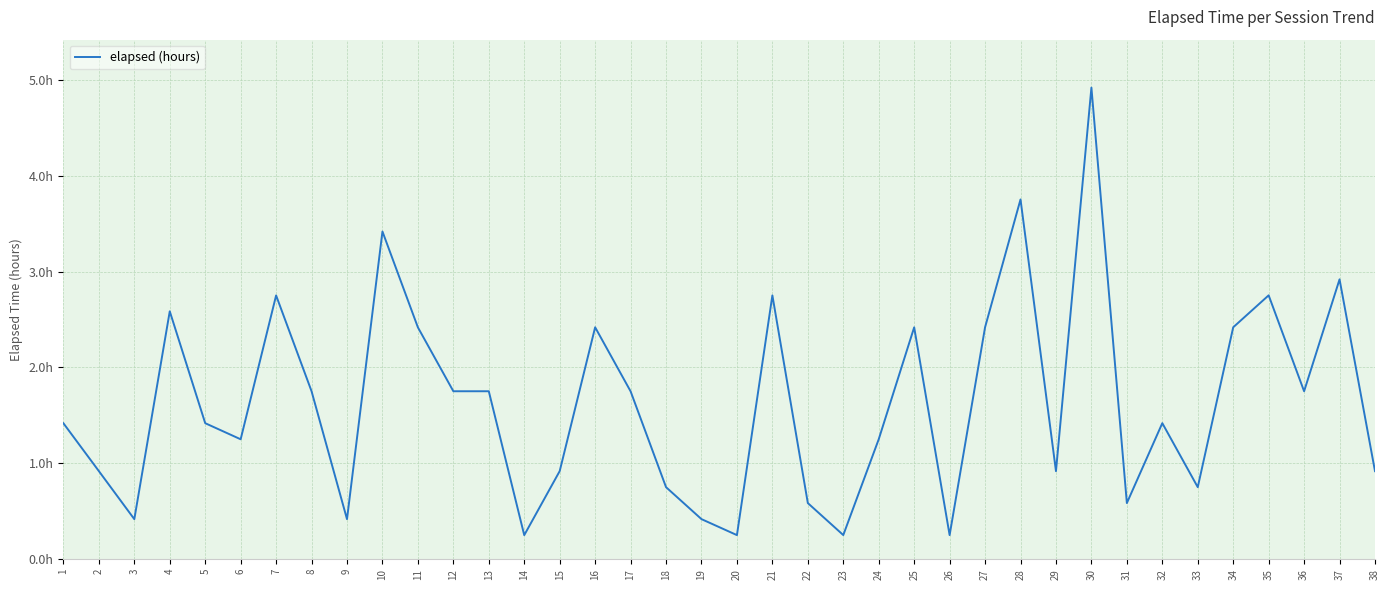

Which has a higher value, 37 or 33?

37